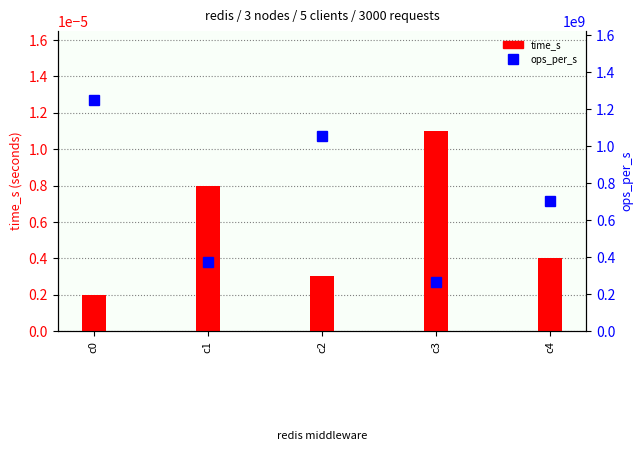

The value of time_s at c3 is 0.0. True or false?

False